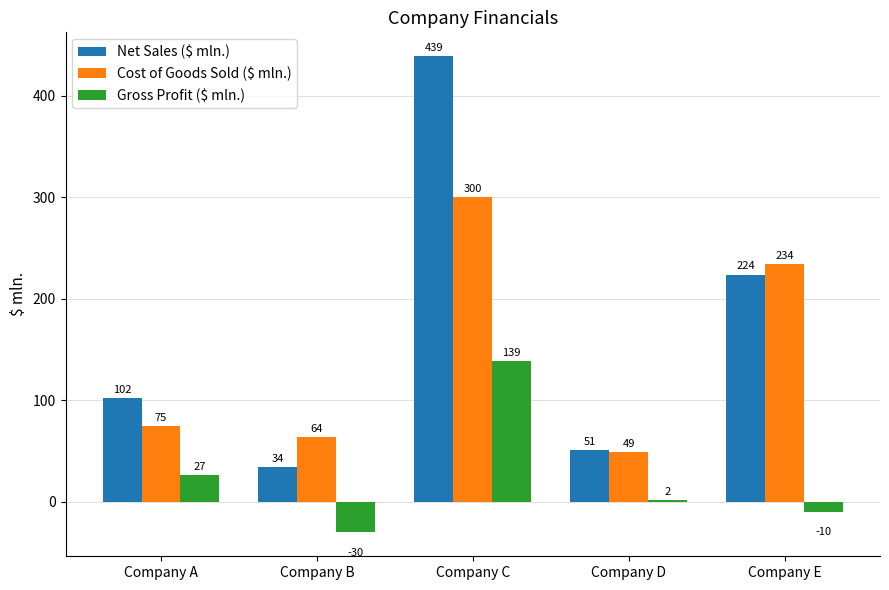

What is the value of the Gross Profit ($ mln.) bar at the 5th from the left?

-10